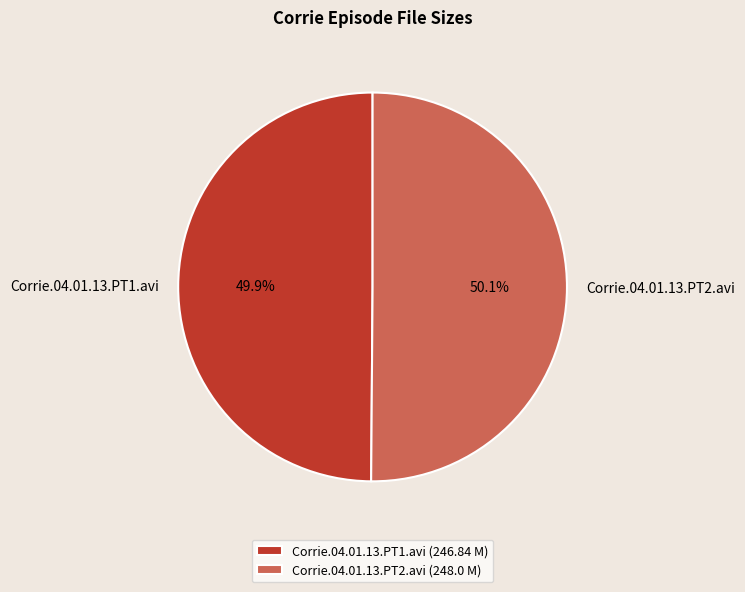

How many slices are in this pie chart?

2